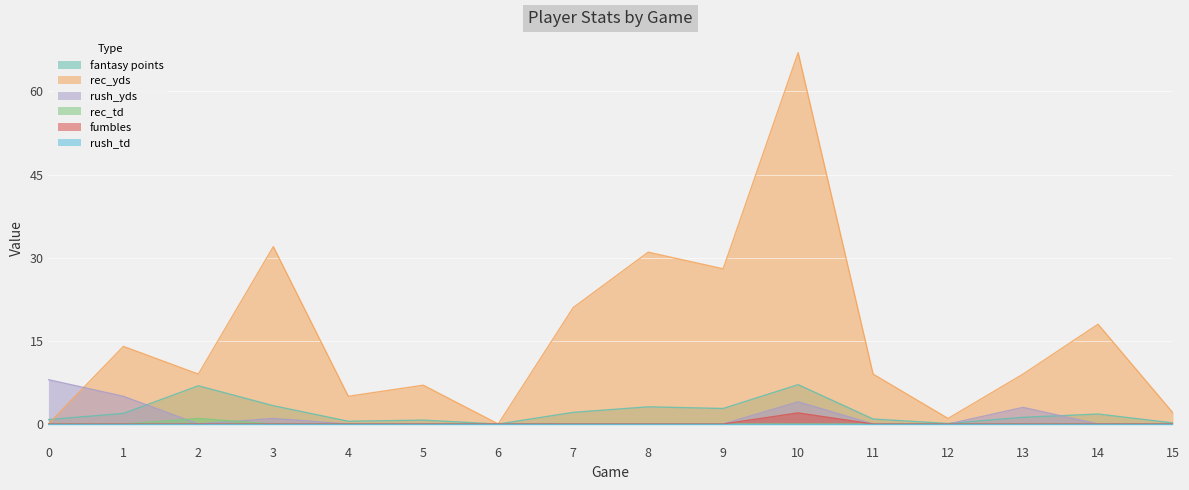

The fantasy points series shows 1.2 at 13. True or false?

True